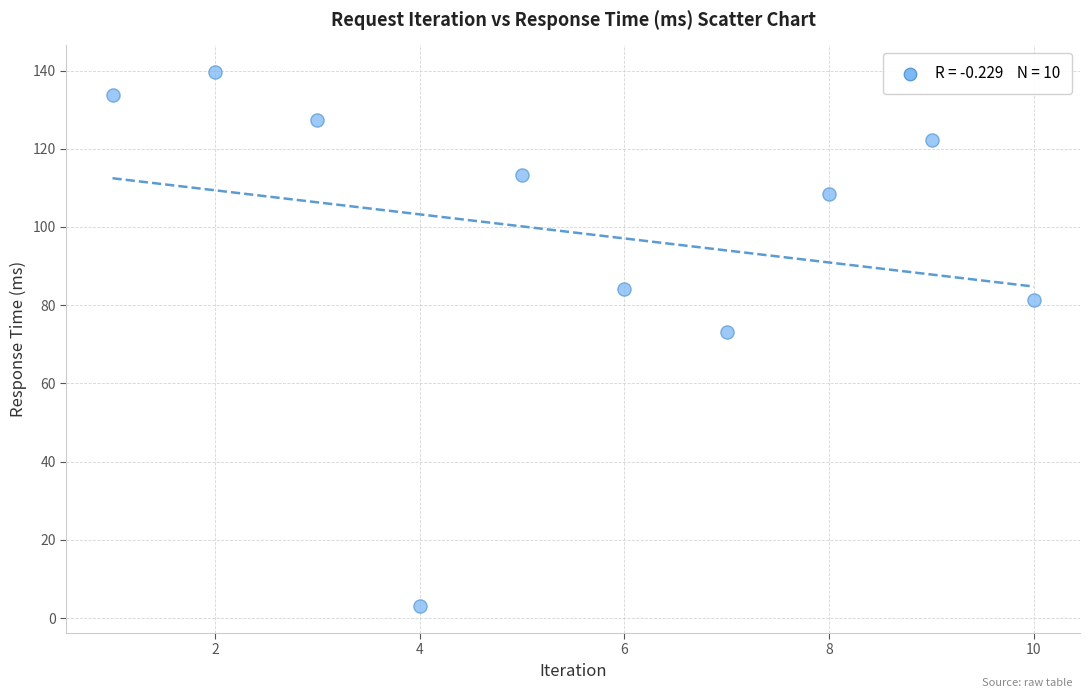

What Y value in the scatter plot is closest to 71?

73.1